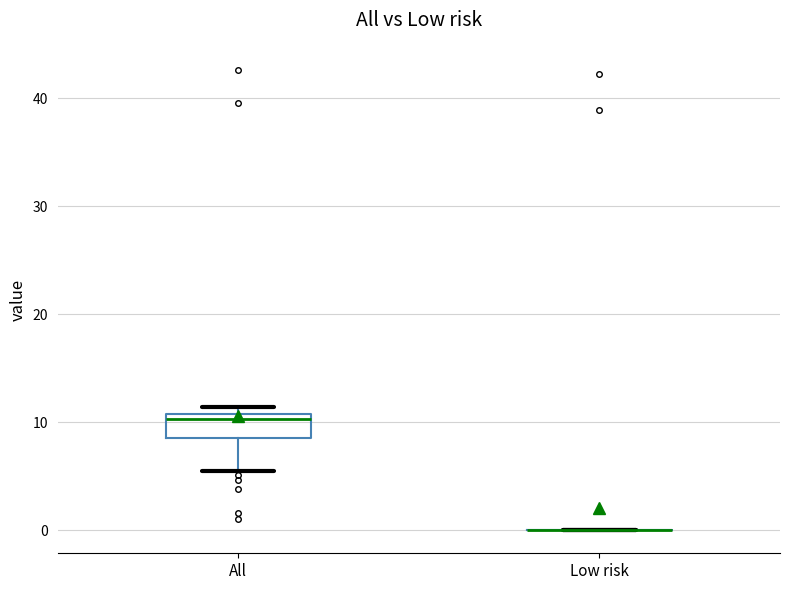

Reading left to right, read every box against the y-axis: the position of its median line, the range the box covers, and the ends of its whiskers. The values are not printed on the chart, so give them approximately, as read against the axis.

All: median 10, box 9 to 11, whiskers 5 to 11 (just above the box's upper edge)
Low risk: box collapsed to a line at 0, whiskers 0 to 0